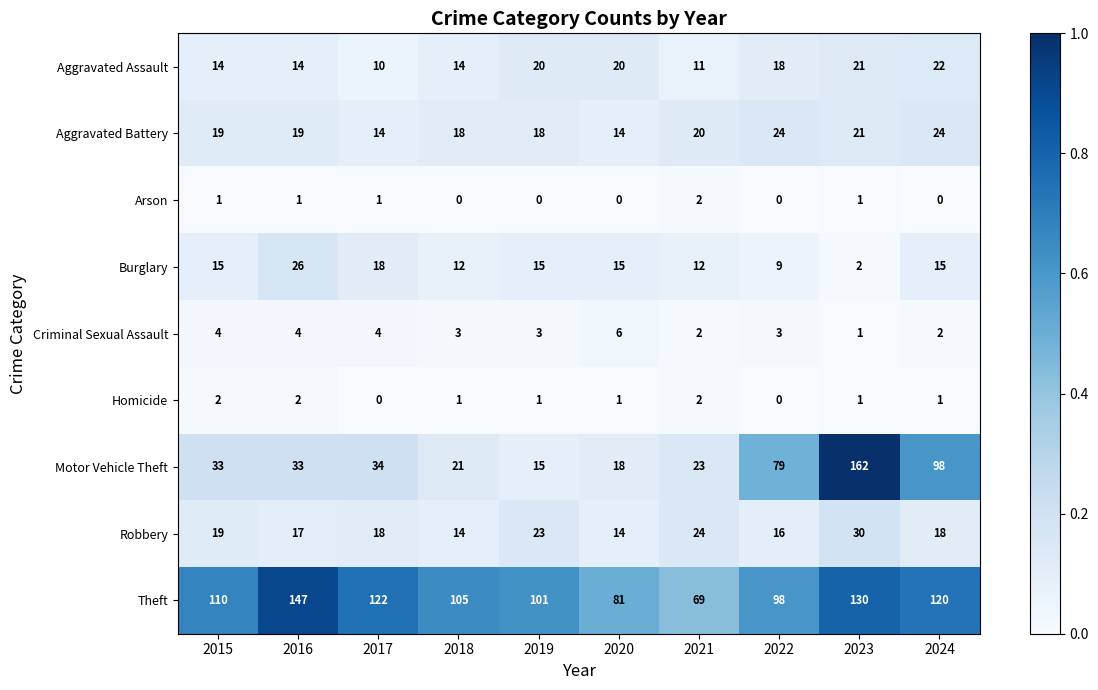

How many distinct data groups are displayed?

9